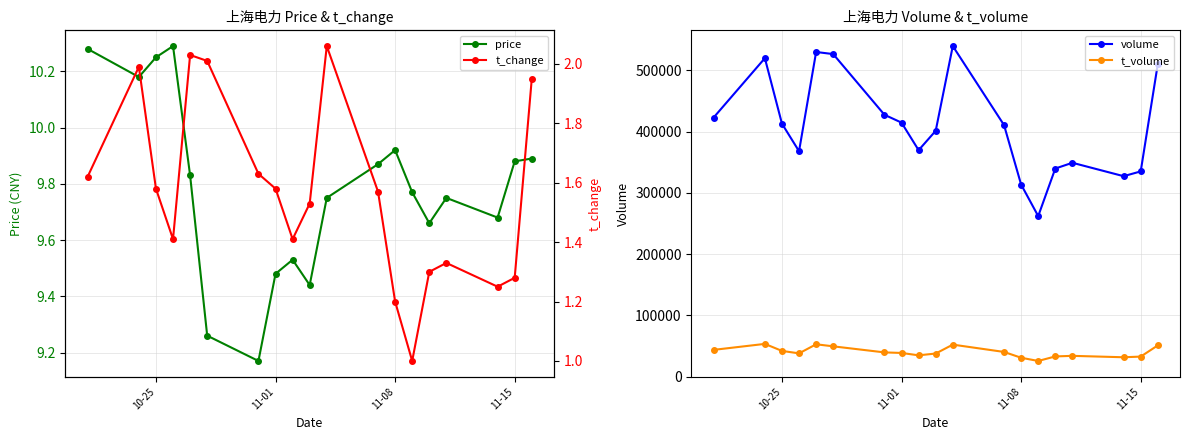

Does the chart have visible grid lines?

Yes